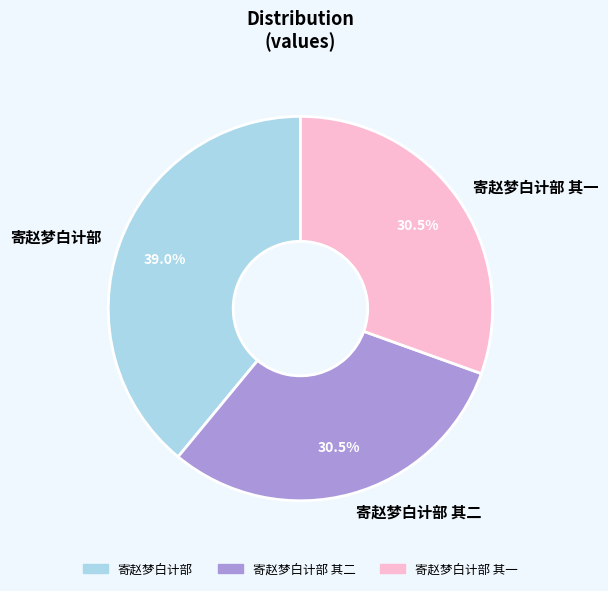

Count the number of slices in the pie.

3